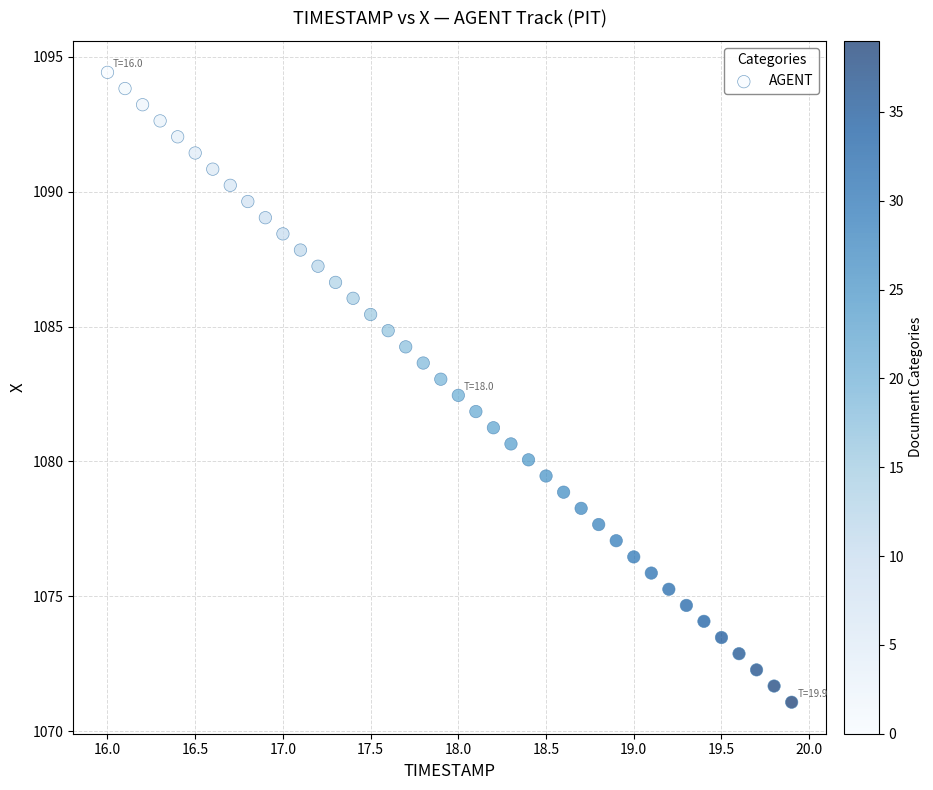

What is the range of Y values (max minus min)?

23.4